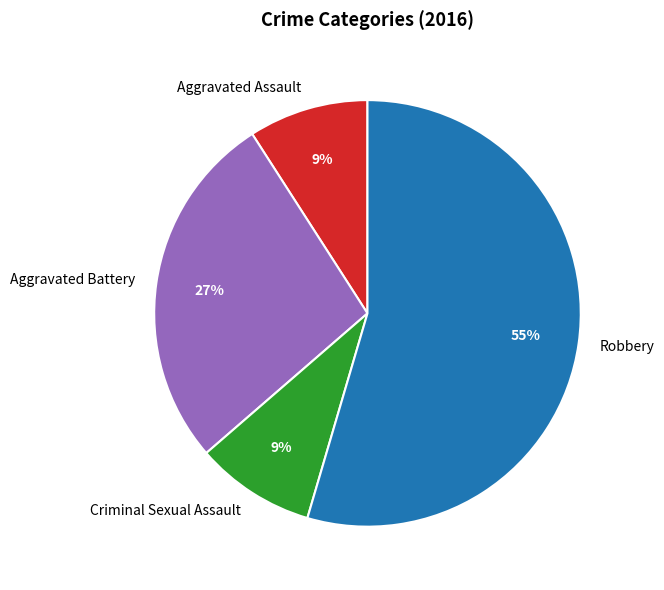

Is it true that Robbery is 45% of the pie?

False